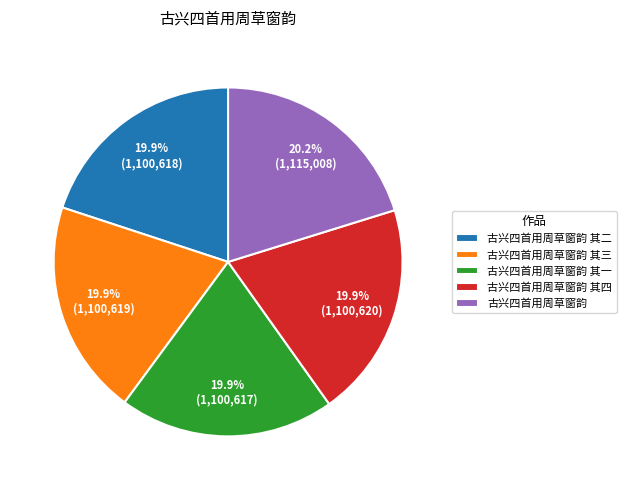

True or false: 古兴四首用周草窗韵 其二 accounts for 20% of the total.

True